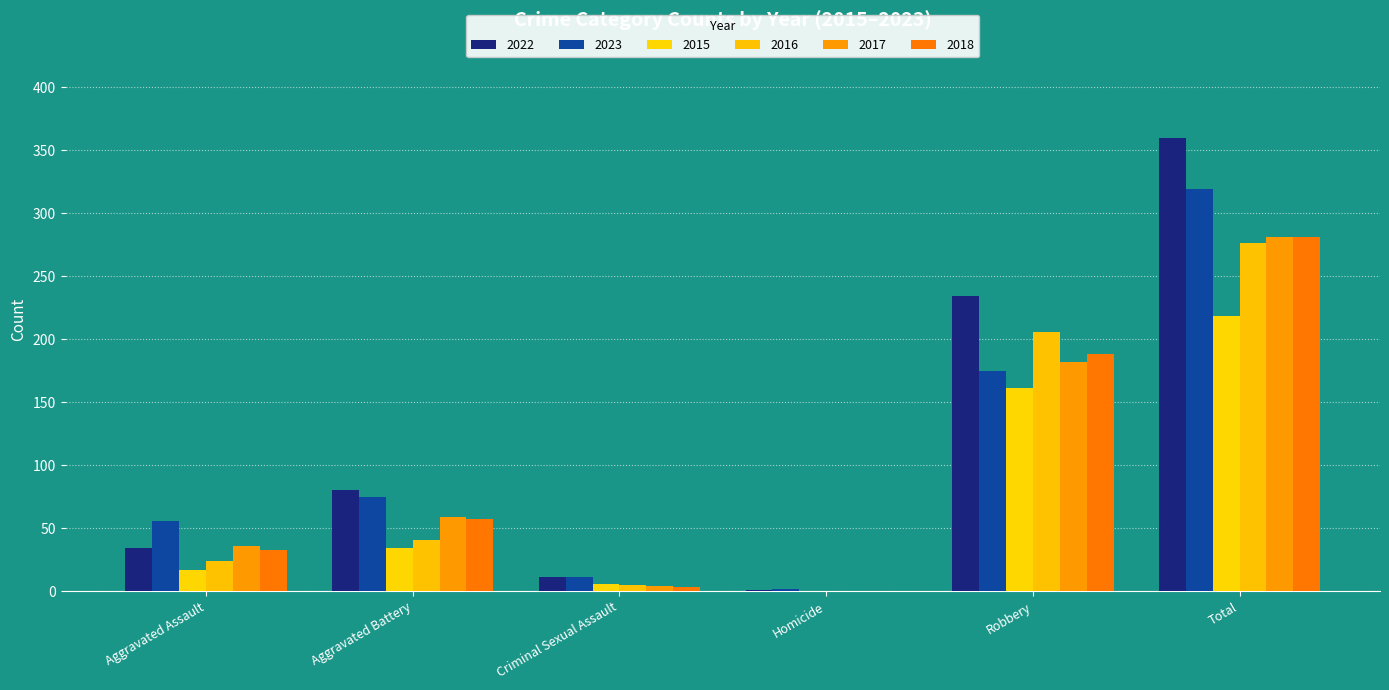

What are all the series names shown in the legend?

2022, 2023, 2015, 2016, 2017, 2018